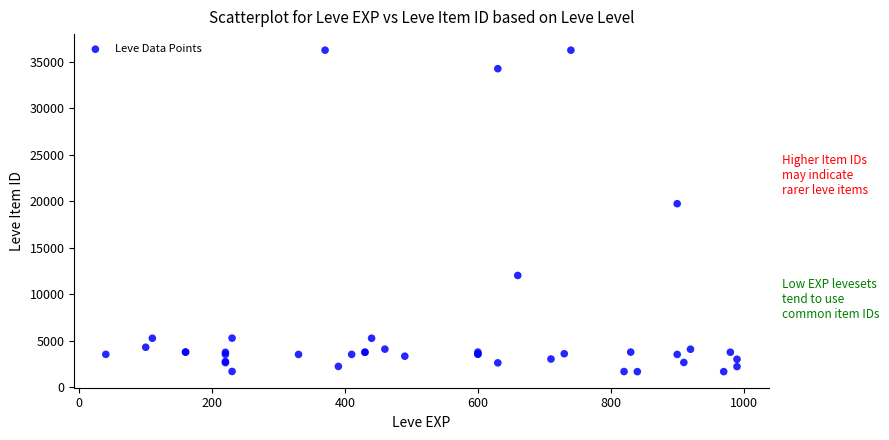

What Y value in the scatter plot is closest to 18967?

19744